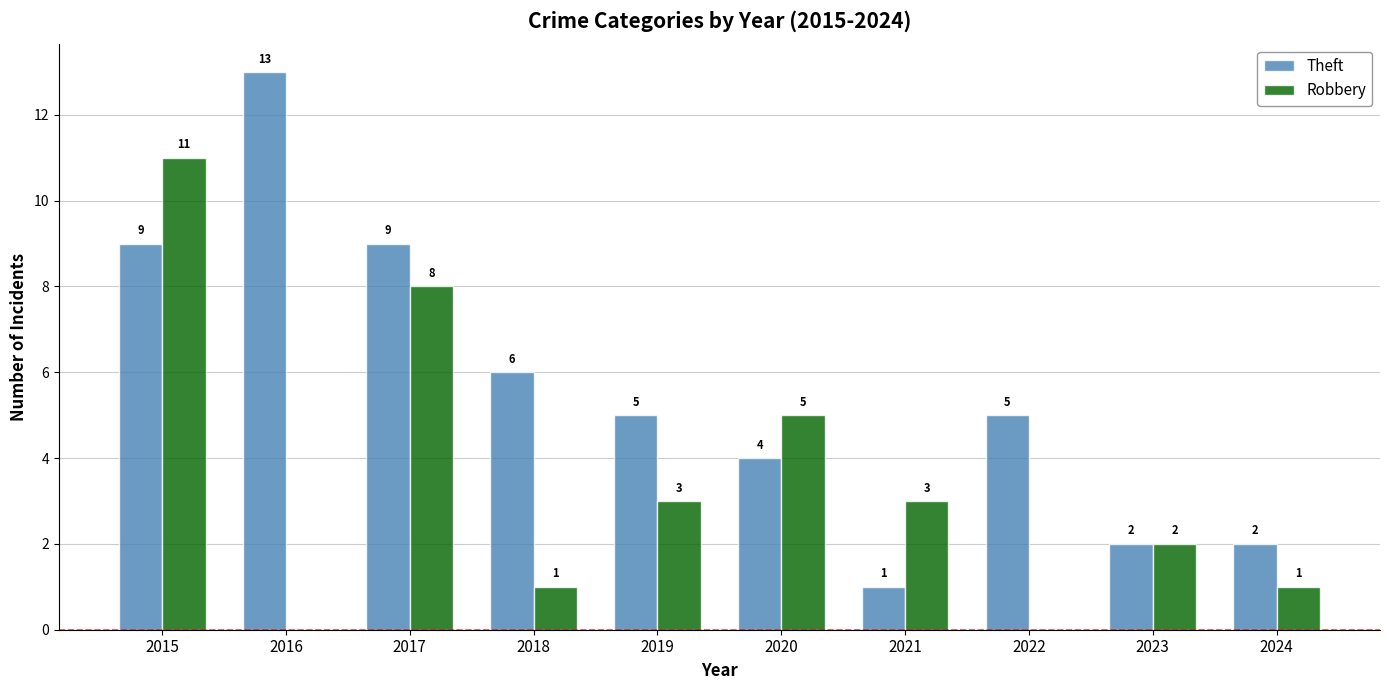

What are all the series names shown in the legend?

Theft, Robbery